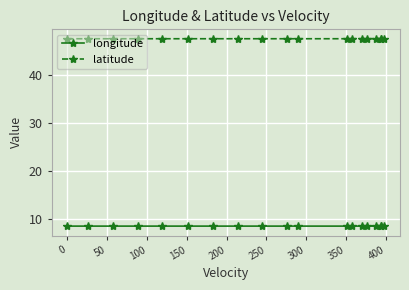

Reading right to left, transcribe all the data shown in this chart.

longitude: 8.5	8.5	8.5	8.5	8.5	8.5	8.5	8.5	8.5	8.5	8.5	8.5	8.5	8.5	8.5	8.5	8.5	8.5	8.5
latitude: 47.5	47.5	47.5	47.5	47.5	47.5	47.5	47.5	47.5	47.5	47.5	47.5	47.5	47.5	47.5	47.5	47.5	47.5	47.5